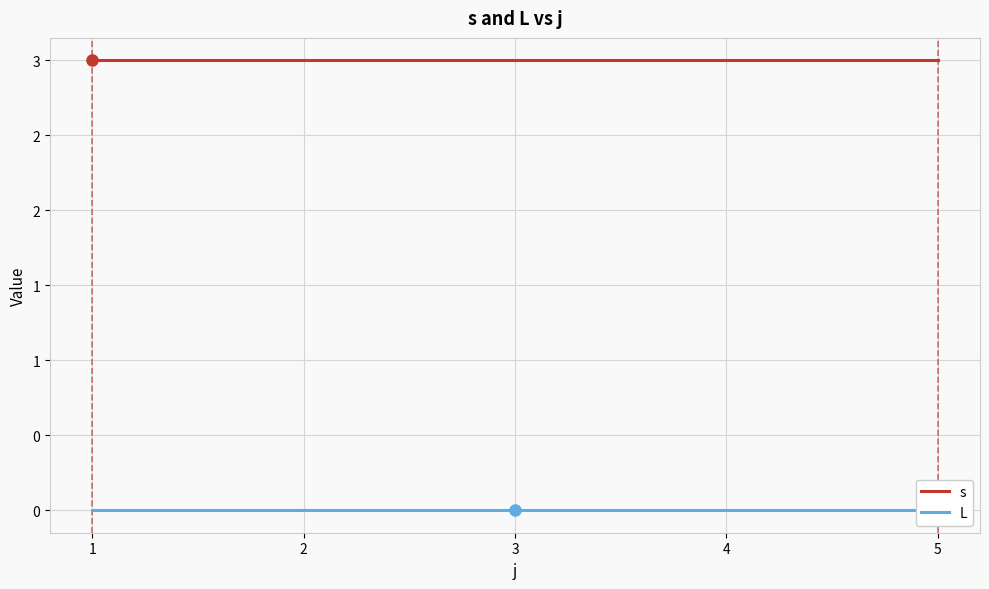

Which series has the largest range (max minus min)?

s